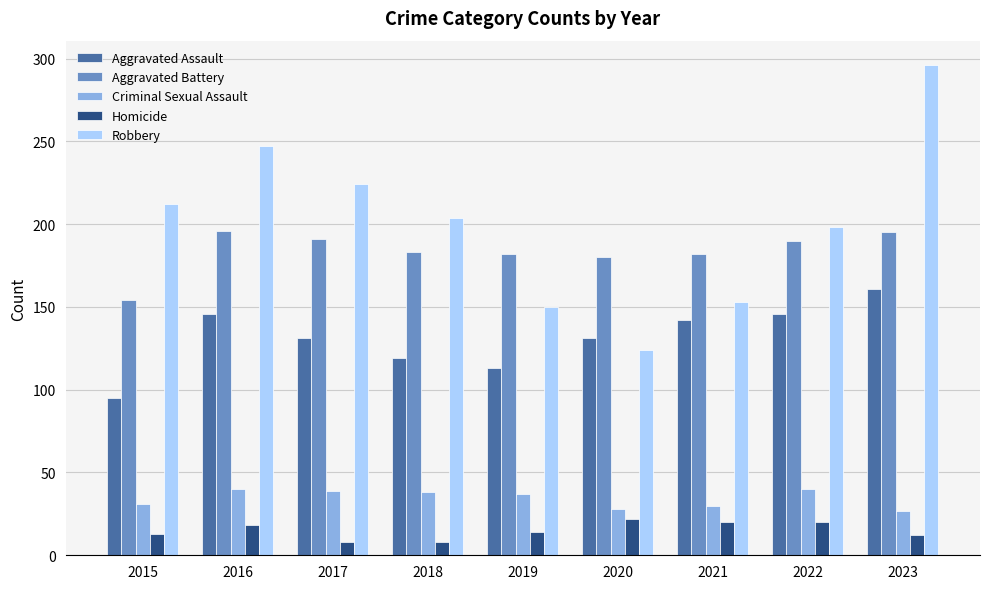

What is the difference between the highest and lowest values at 2017?

216